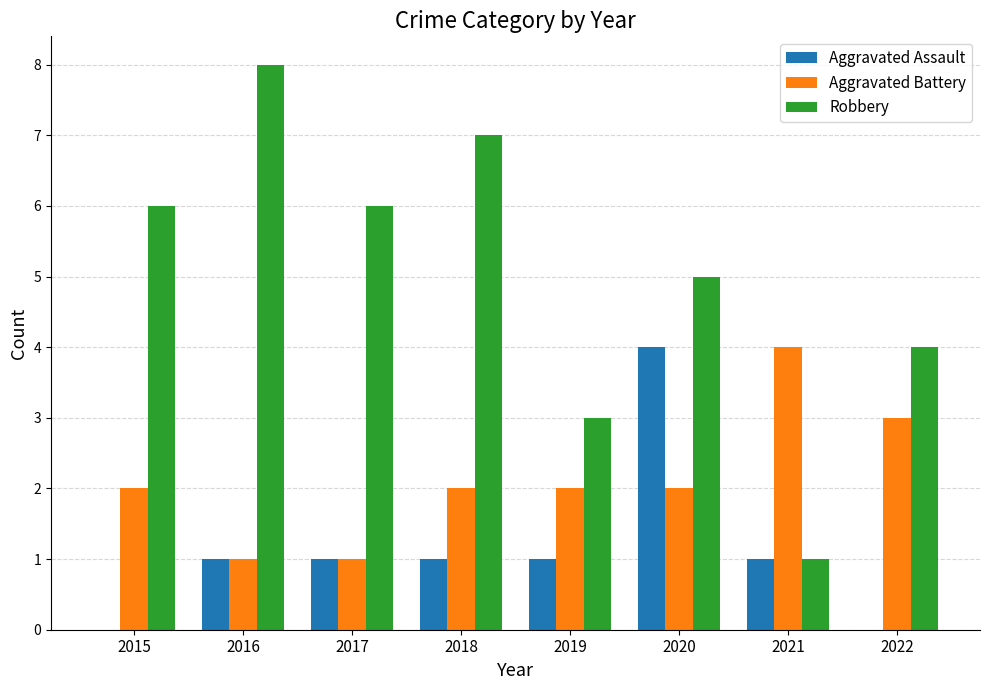

How many categories are shown in the chart?

8